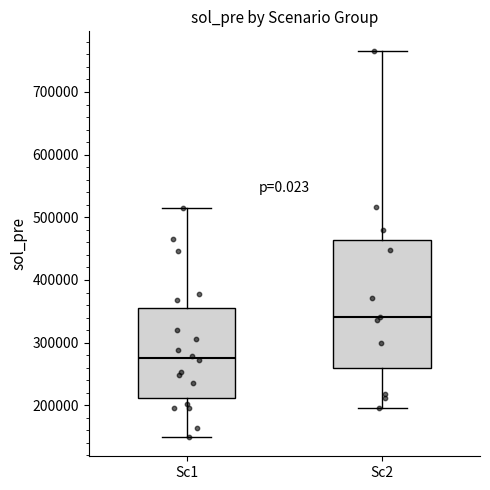

Reading left to right, read every box against the y-axis: the position of its median line, the range the box covers, and the ends of its whiskers. The values are not printed on the chart, so give them approximately, as read against the axis.

Sc1: median 280000, box 210000 to 360000, whiskers 150000 to 520000
Sc2: median 340000, box 260000 to 460000, whiskers 200000 to 770000